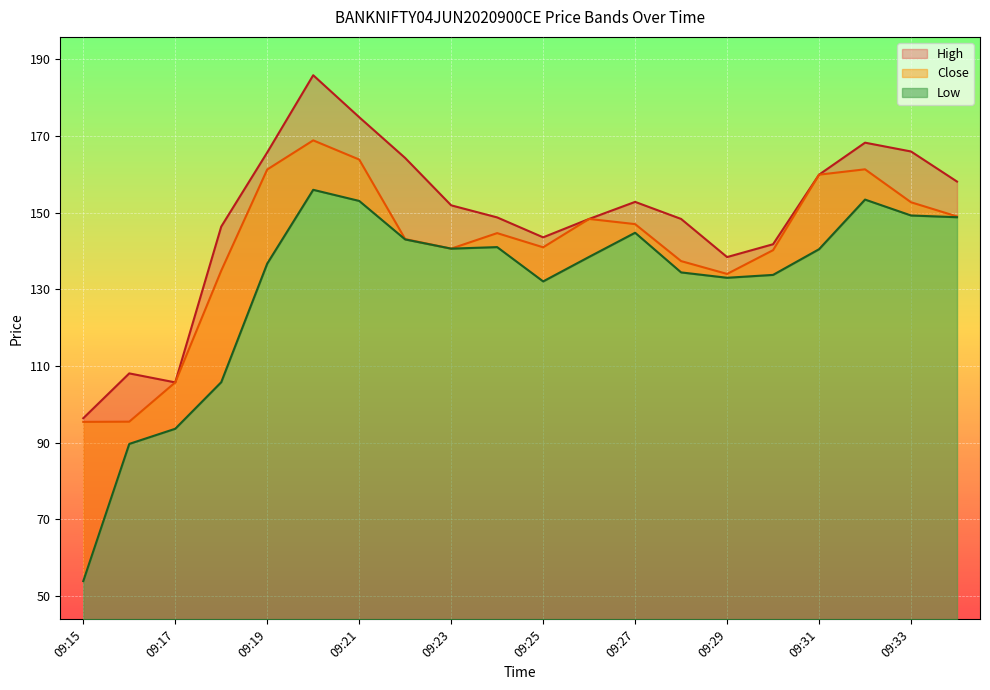

List the series in order of their peak value, highest first.

High, Close, Low